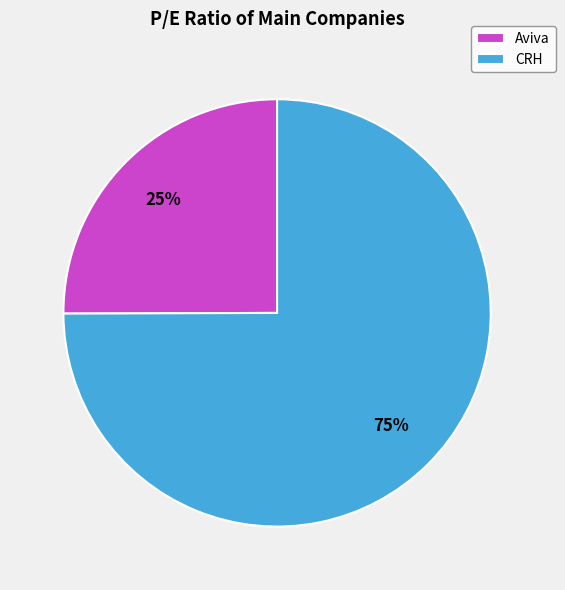

To the nearest percent, what is the combined percentage of CRH and Aviva?

100%